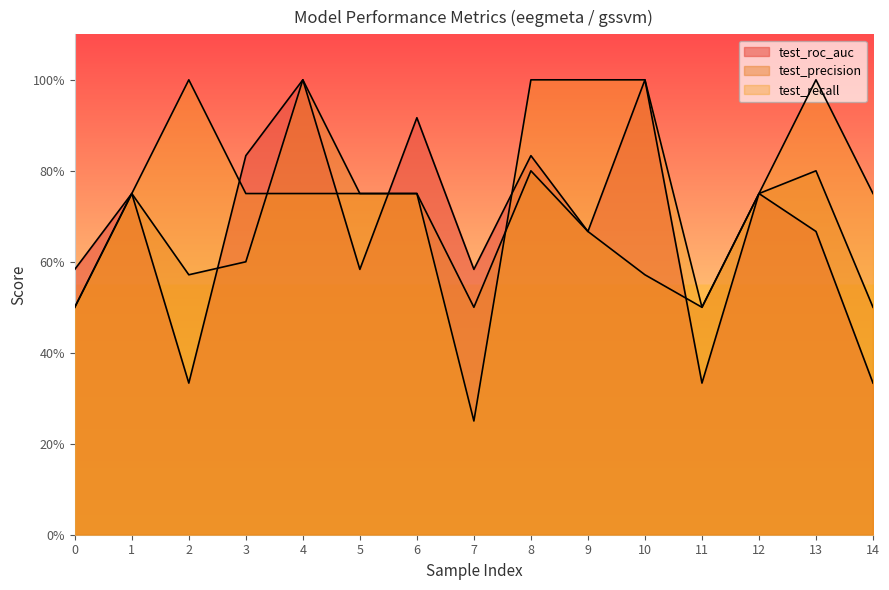

At how many categories does at least one series exceed 0?

15